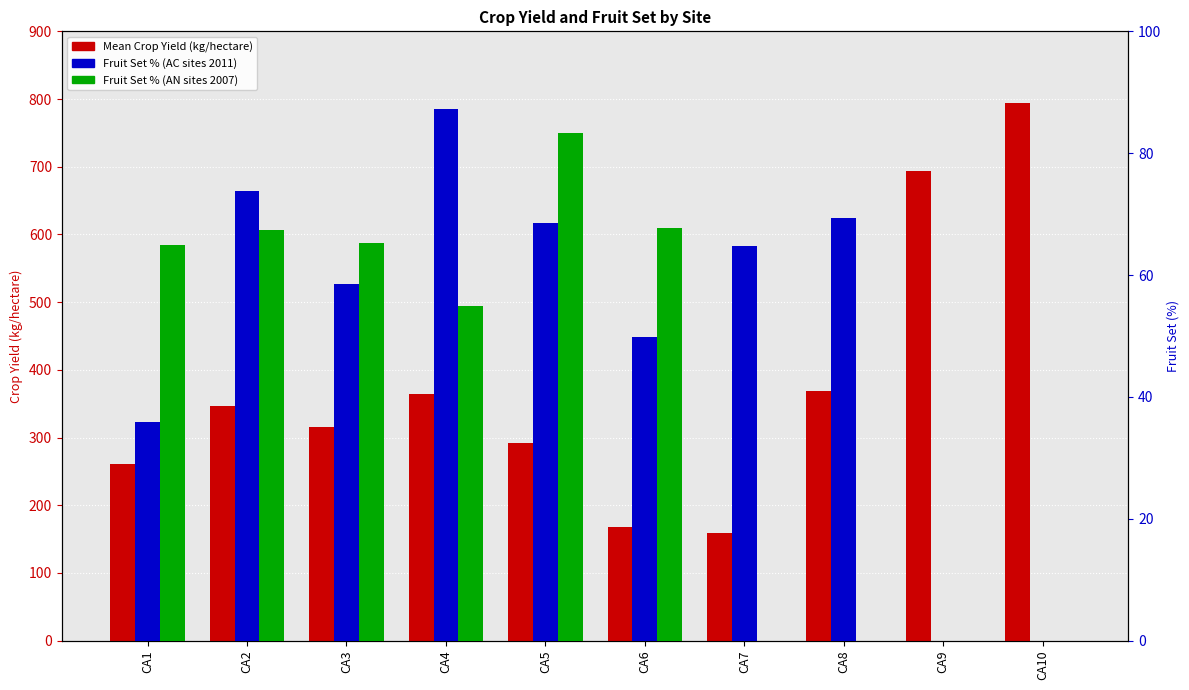

The Fruit Set % (AC sites 2011) series shows 23.4 at CA1. True or false?

False